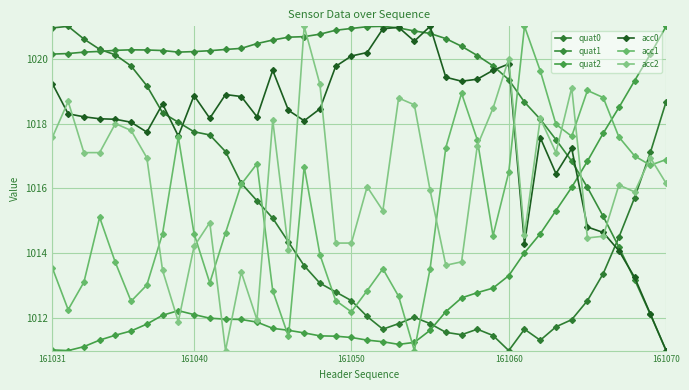

How many values in the acc2 series are below 1016?

18